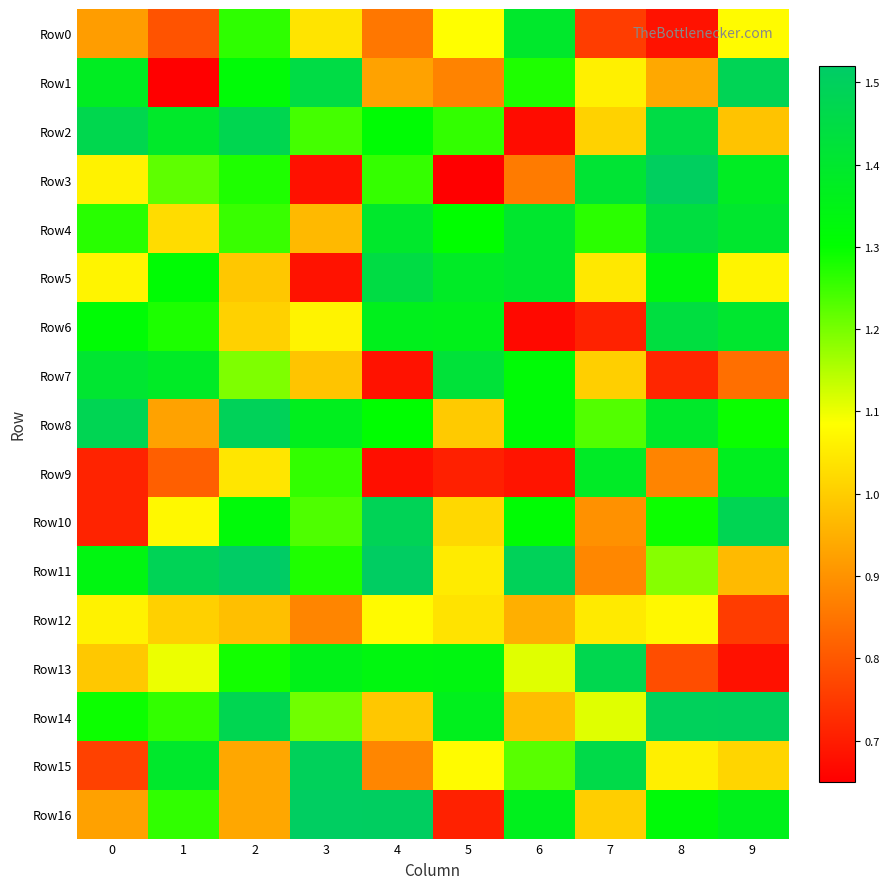

Reading right to left, extract all data points from this chart.

Row0: 9=1.1	8=0.7	7=0.8	6=1.4	5=1.1	4=0.9	3=1.0	2=1.3	1=0.8	0=0.9
Row1: 9=1.5	8=0.9	7=1.1	6=1.3	5=0.9	4=0.9	3=1.4	2=1.3	1=0.6	0=1.4
Row2: 9=1.0	8=1.4	7=1.0	6=0.7	5=1.3	4=1.3	3=1.2	2=1.5	1=1.4	0=1.5
Row3: 9=1.4	8=1.5	7=1.4	6=0.9	5=0.7	4=1.3	3=0.7	2=1.3	1=1.2	0=1.1
Row4: 9=1.4	8=1.4	7=1.3	6=1.4	5=1.3	4=1.4	3=1.0	2=1.3	1=1.0	0=1.3
Row5: 9=1.1	8=1.3	7=1.0	6=1.4	5=1.4	4=1.4	3=0.7	2=1.0	1=1.3	0=1.1
Row6: 9=1.4	8=1.4	7=0.7	6=0.7	5=1.4	4=1.4	3=1.1	2=1.0	1=1.3	0=1.3
Row7: 9=0.8	8=0.7	7=1.0	6=1.3	5=1.4	4=0.7	3=1.0	2=1.2	1=1.4	0=1.4
Row8: 9=1.3	8=1.4	7=1.2	6=1.3	5=1.0	4=1.3	3=1.4	2=1.5	1=0.9	0=1.5
Row9: 9=1.4	8=0.9	7=1.4	6=0.7	5=0.7	4=0.7	3=1.3	2=1.0	1=0.8	0=0.7
Row10: 9=1.5	8=1.3	7=0.9	6=1.3	5=1.0	4=1.5	3=1.2	2=1.3	1=1.1	0=0.7
Row11: 9=1.0	8=1.2	7=0.9	6=1.5	5=1.1	4=1.5	3=1.3	2=1.5	1=1.5	0=1.3
Row12: 9=0.8	8=1.1	7=1.0	6=0.9	5=1.0	4=1.1	3=0.9	2=1.0	1=1.0	0=1.1
Row13: 9=0.7	8=0.8	7=1.5	6=1.1	5=1.3	4=1.3	3=1.4	2=1.3	1=1.1	0=1.0
Row14: 9=1.5	8=1.5	7=1.1	6=1.0	5=1.4	4=1.0	3=1.2	2=1.5	1=1.3	0=1.3
Row15: 9=1.0	8=1.1	7=1.5	6=1.2	5=1.1	4=0.9	3=1.5	2=0.9	1=1.4	0=0.8
Row16: 9=1.4	8=1.3	7=1.0	6=1.4	5=0.7	4=1.5	3=1.5	2=0.9	1=1.3	0=0.9